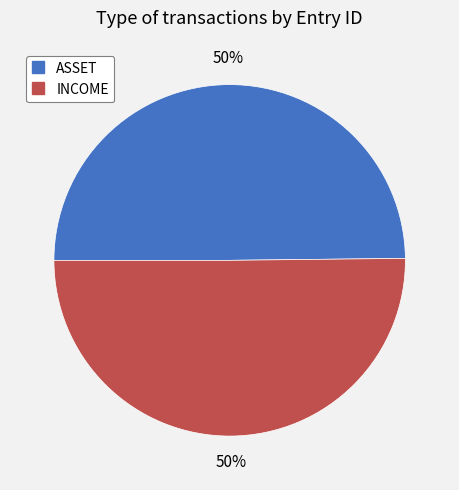

Do ASSET and INCOME together represent more than half of the pie?

Yes